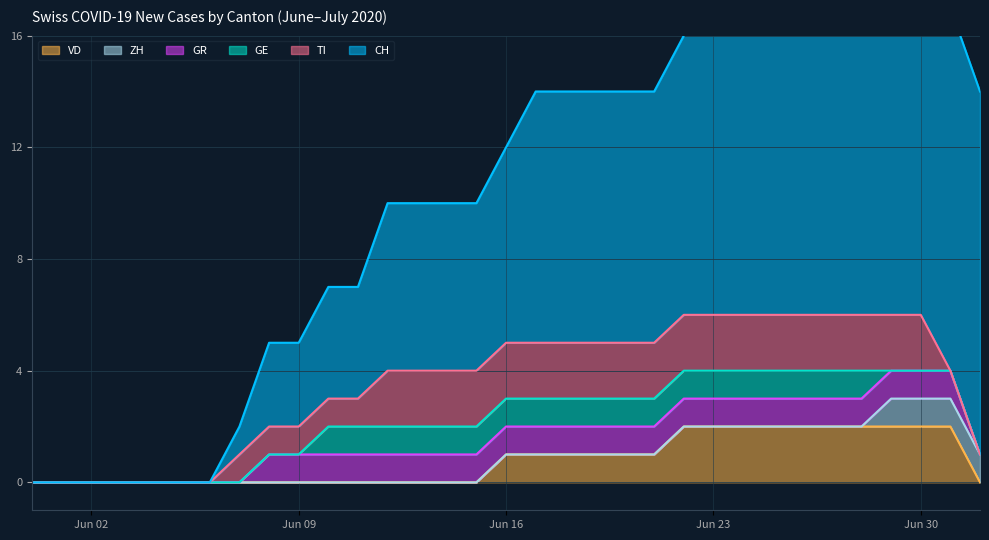

What is the value of the GE point at the 17th from the left?

1